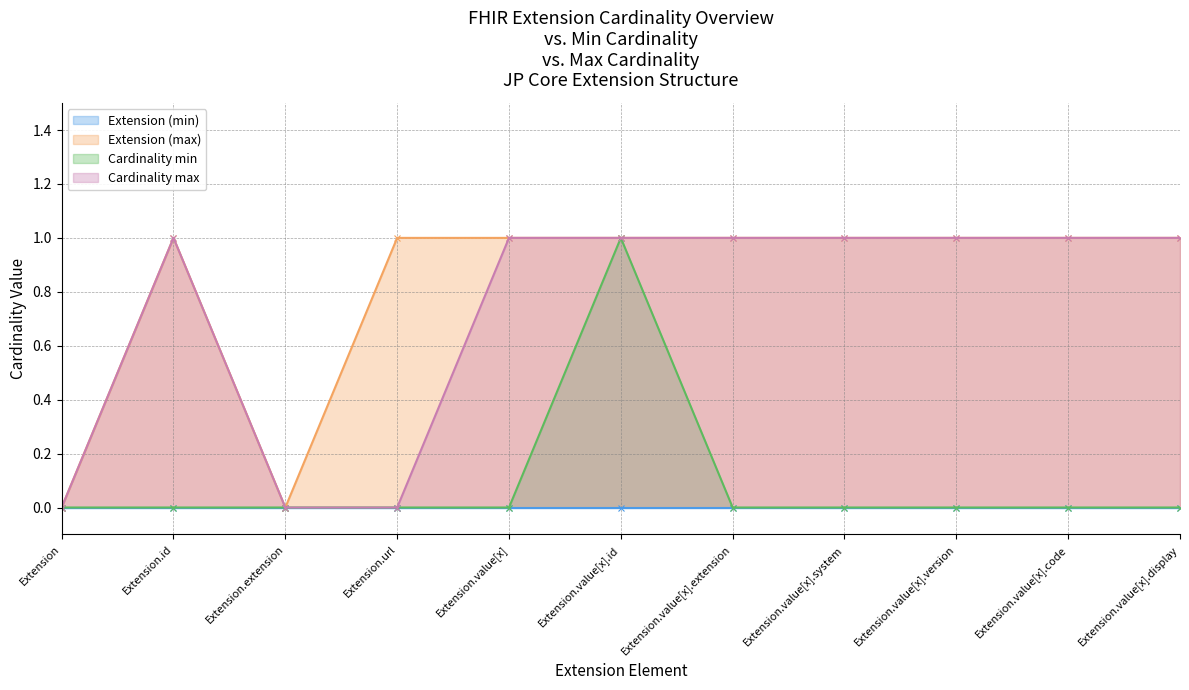

What is the greatest value displayed?

1